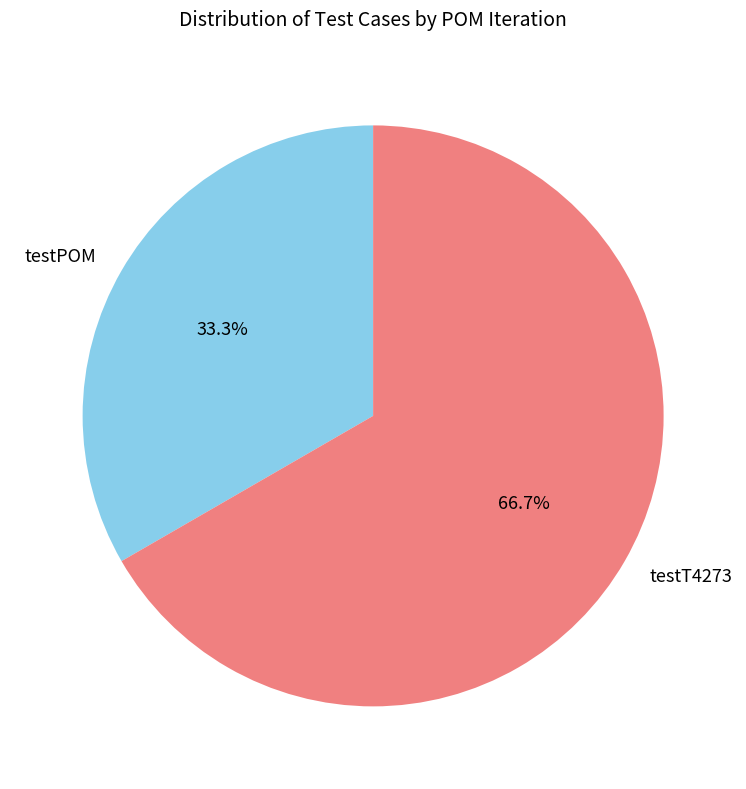

How many segments does this pie chart have?

2